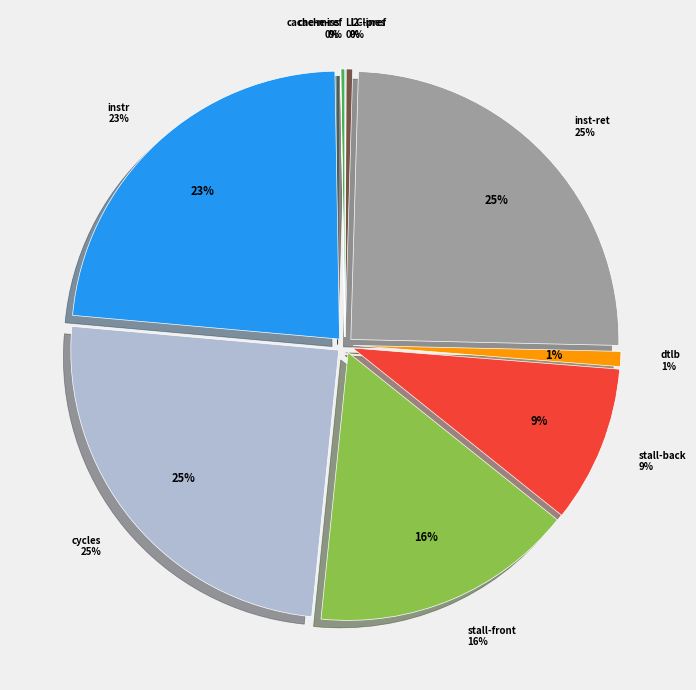

How many segments does this pie chart have?

10